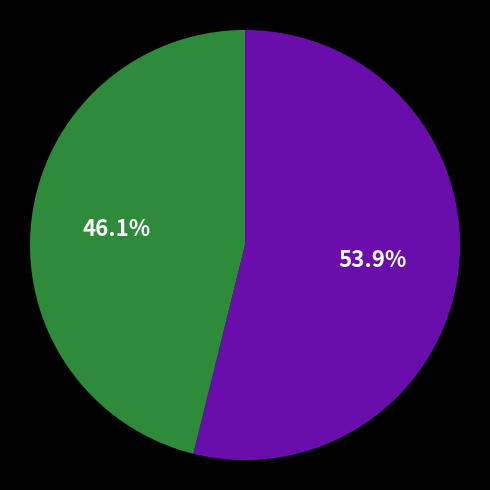

Is there any slice that represents more than half of the pie?

Yes